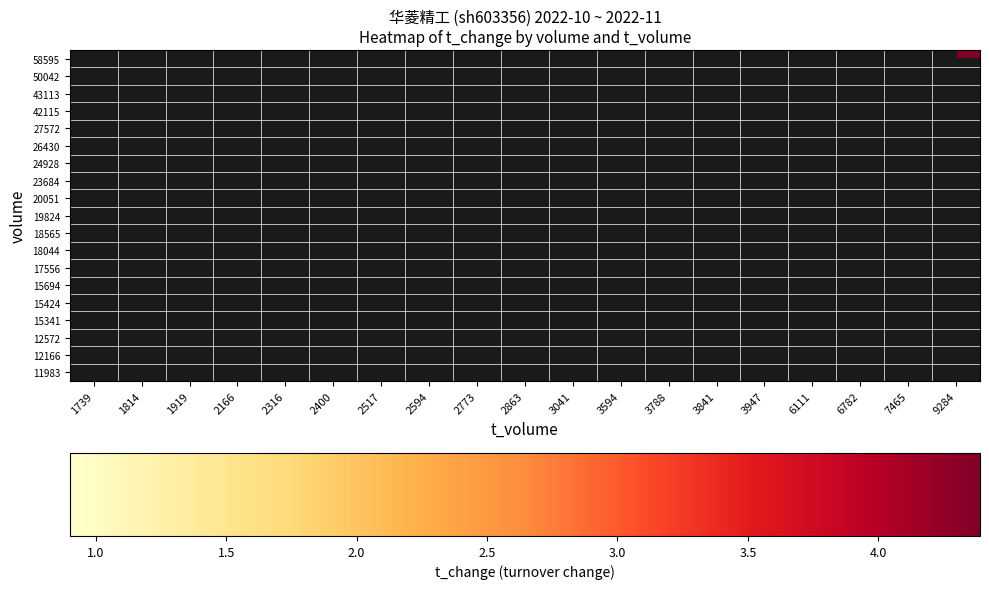

Is the value of 27572 at 3841 greater than the value of 42115 at 7465?

No